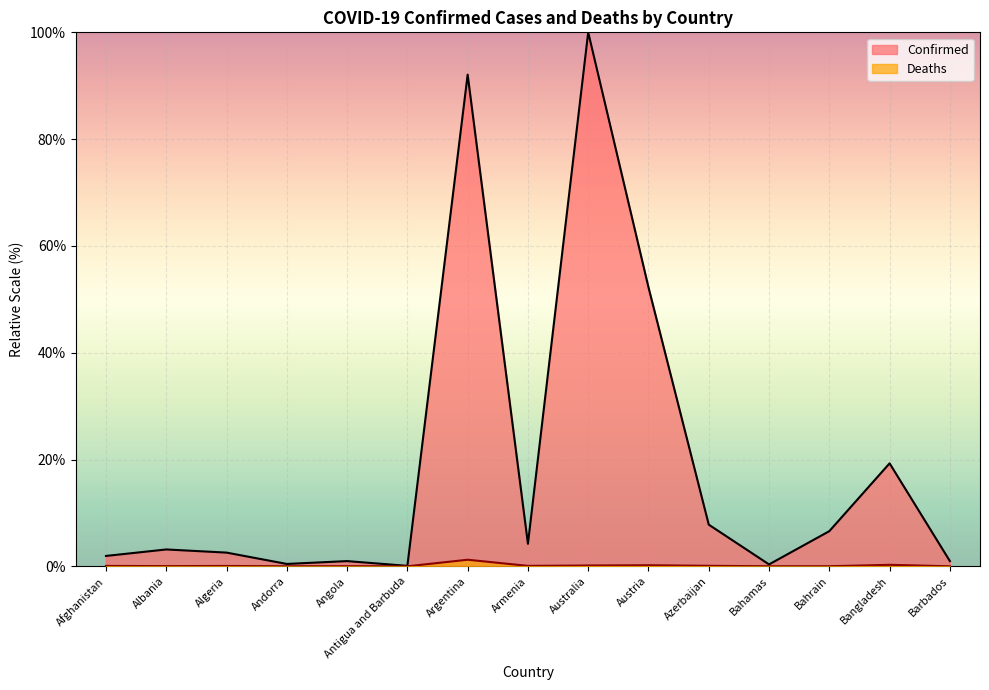

What position from the left is Afghanistan?

1